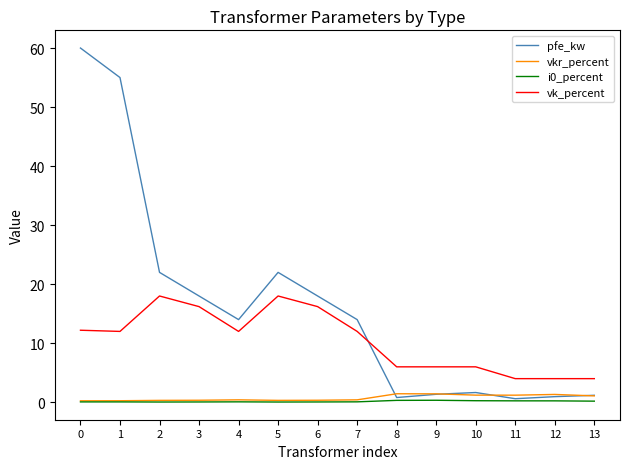

How many lines are shown in the chart?

4